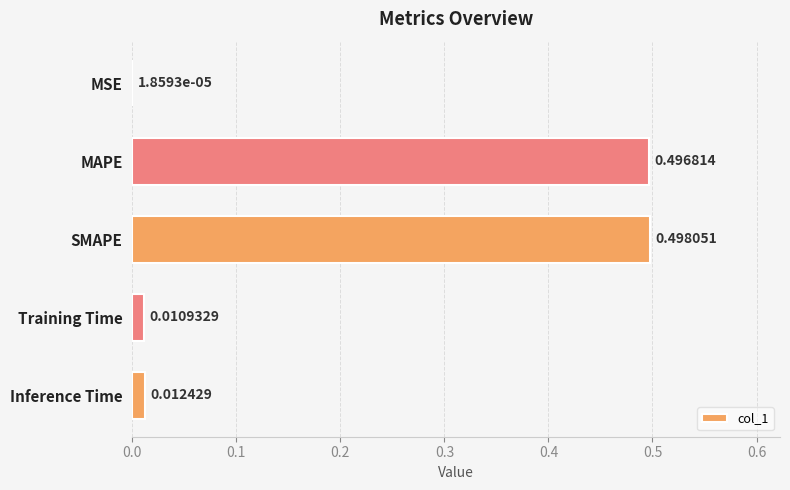

Which has a higher value, MSE or SMAPE?

SMAPE